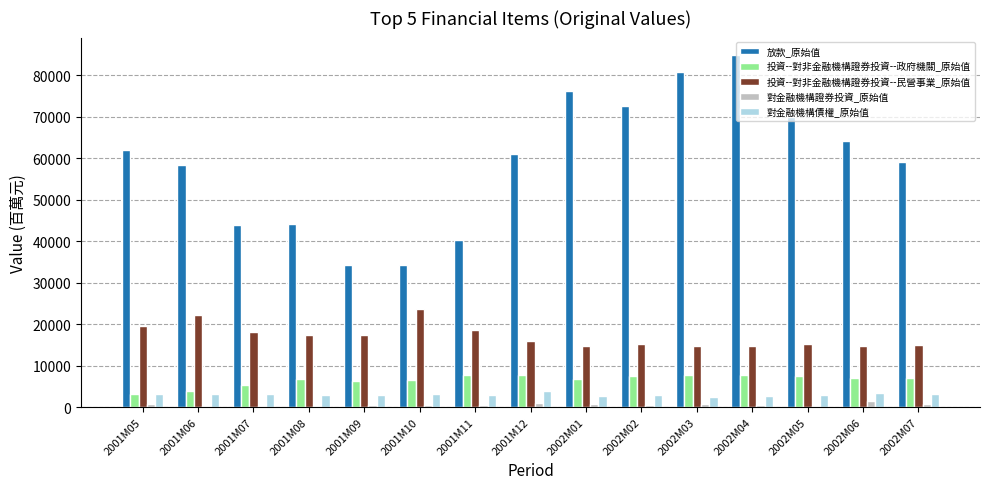

Which series has the largest total across all categories?

放款_原始值